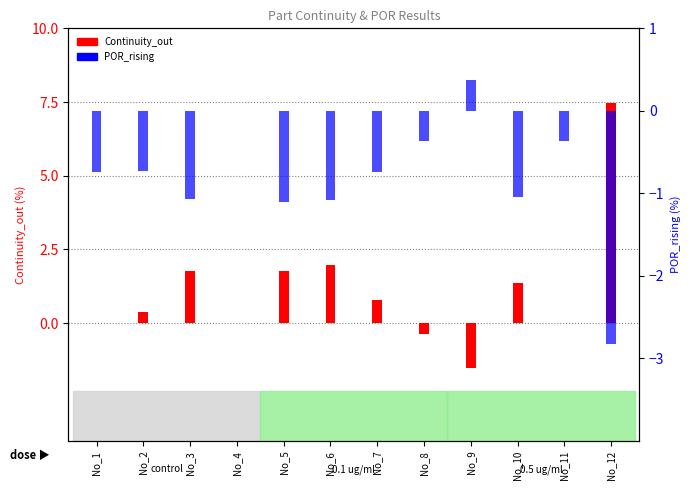

At No_8, list the series in order from smallest to largest.

Continuity_out, POR_rising